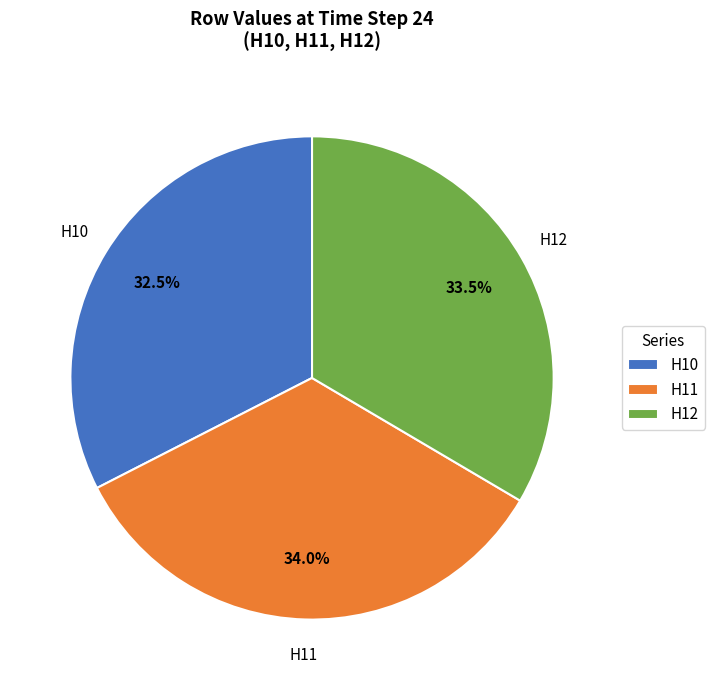

Rank the categories by value from highest to lowest.

H11, H12, H10